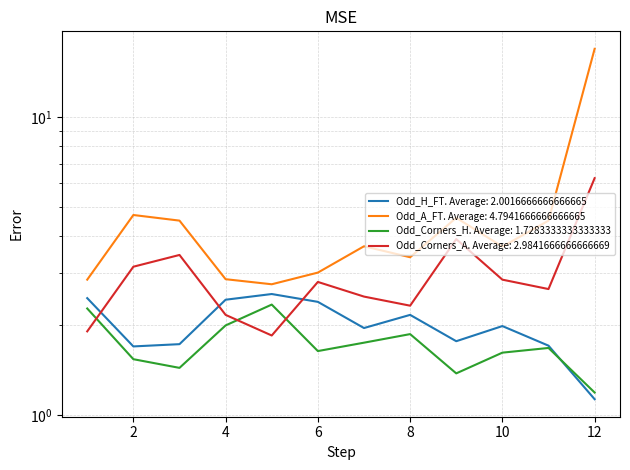

What value does the Odd_H_FT series have at 9?

1.8